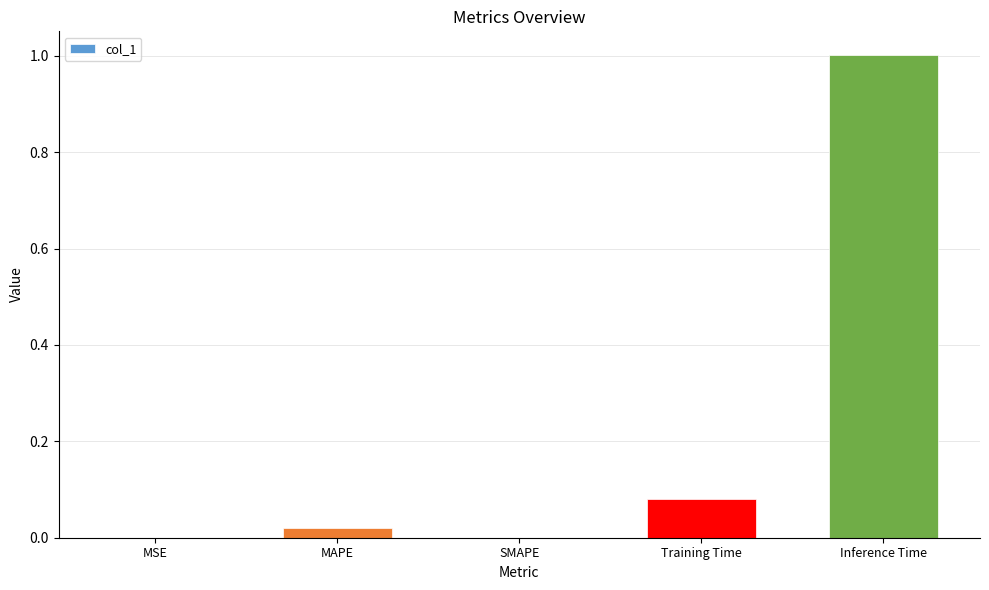

What is the maximum value shown in the chart?

1.0